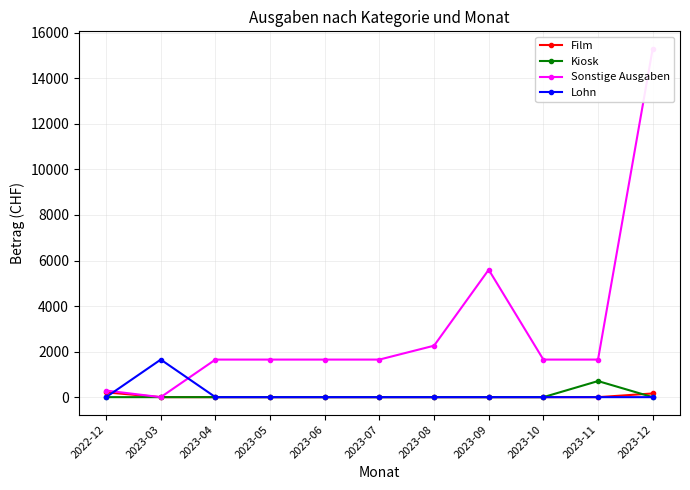

In Kiosk, how many points are higher than both neighbors (excluding endpoints)?

1